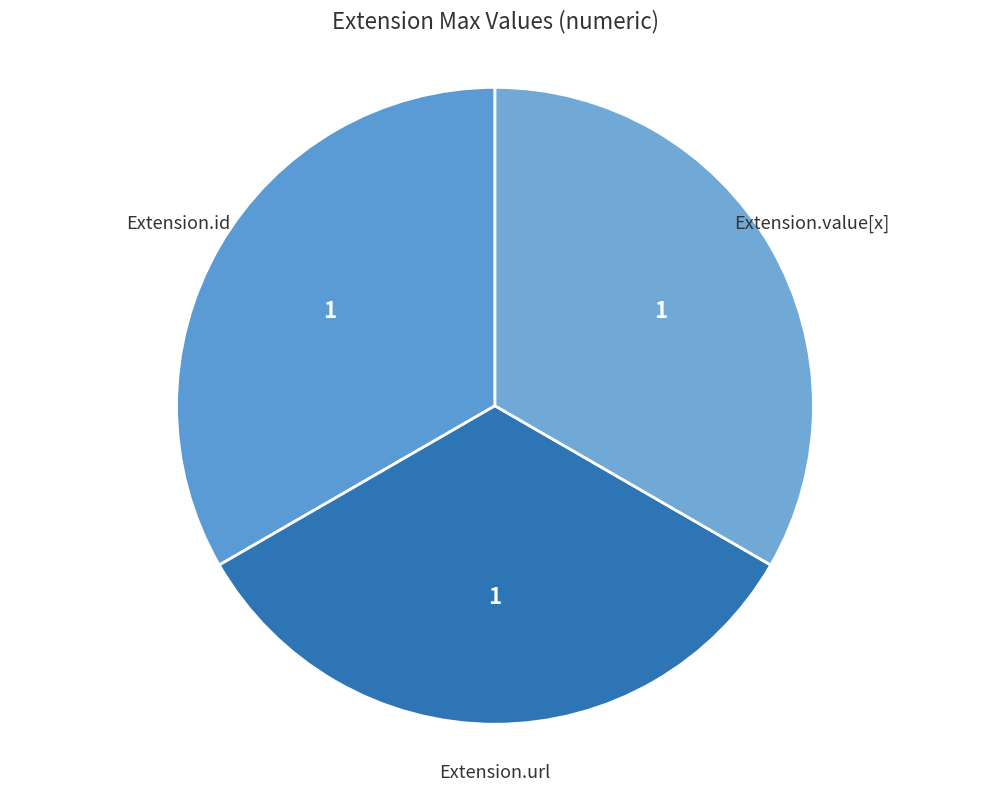

Does Extension.url represent more than half of the total?

No